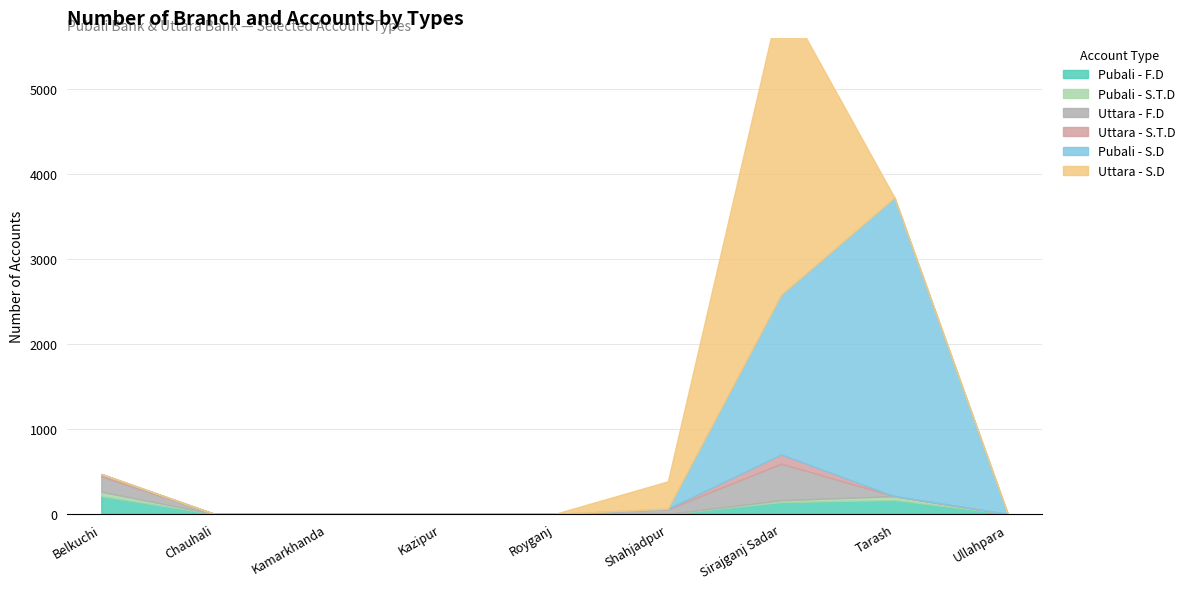

The value of Uttara - S.D at Tarash is 0. True or false?

True